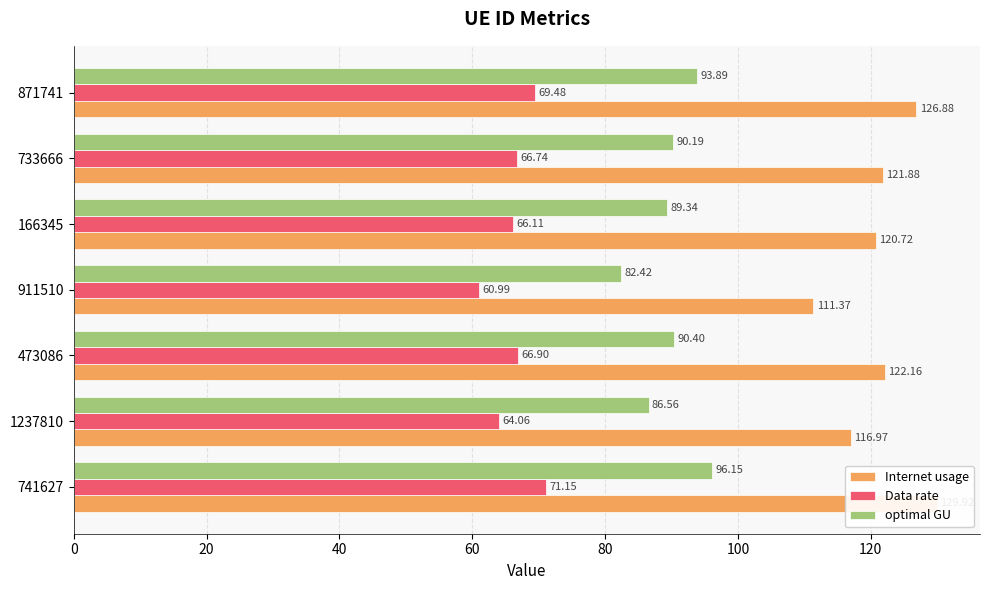

How many categories are shown in the chart?

7